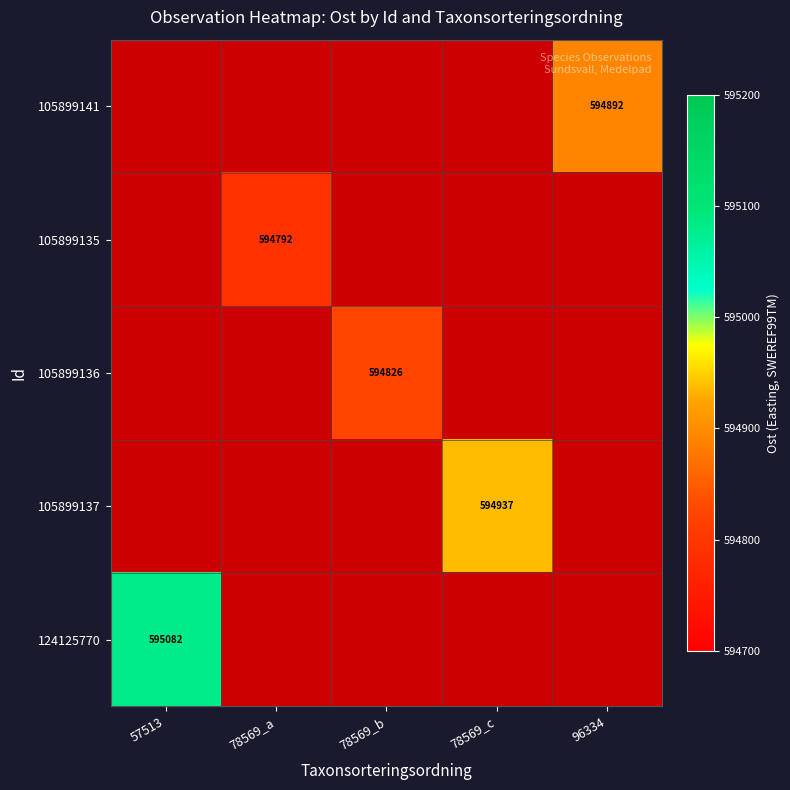

Is the value of 105899141 at 96334 greater than the value of 105899137 at 78569_c?

No